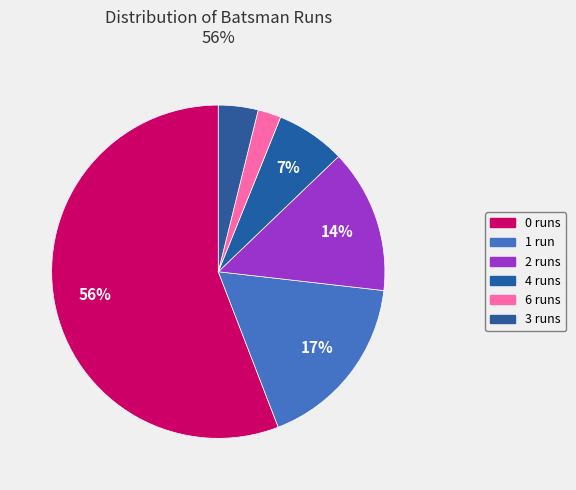

To the nearest percent, what portion does 1 represent?

17%